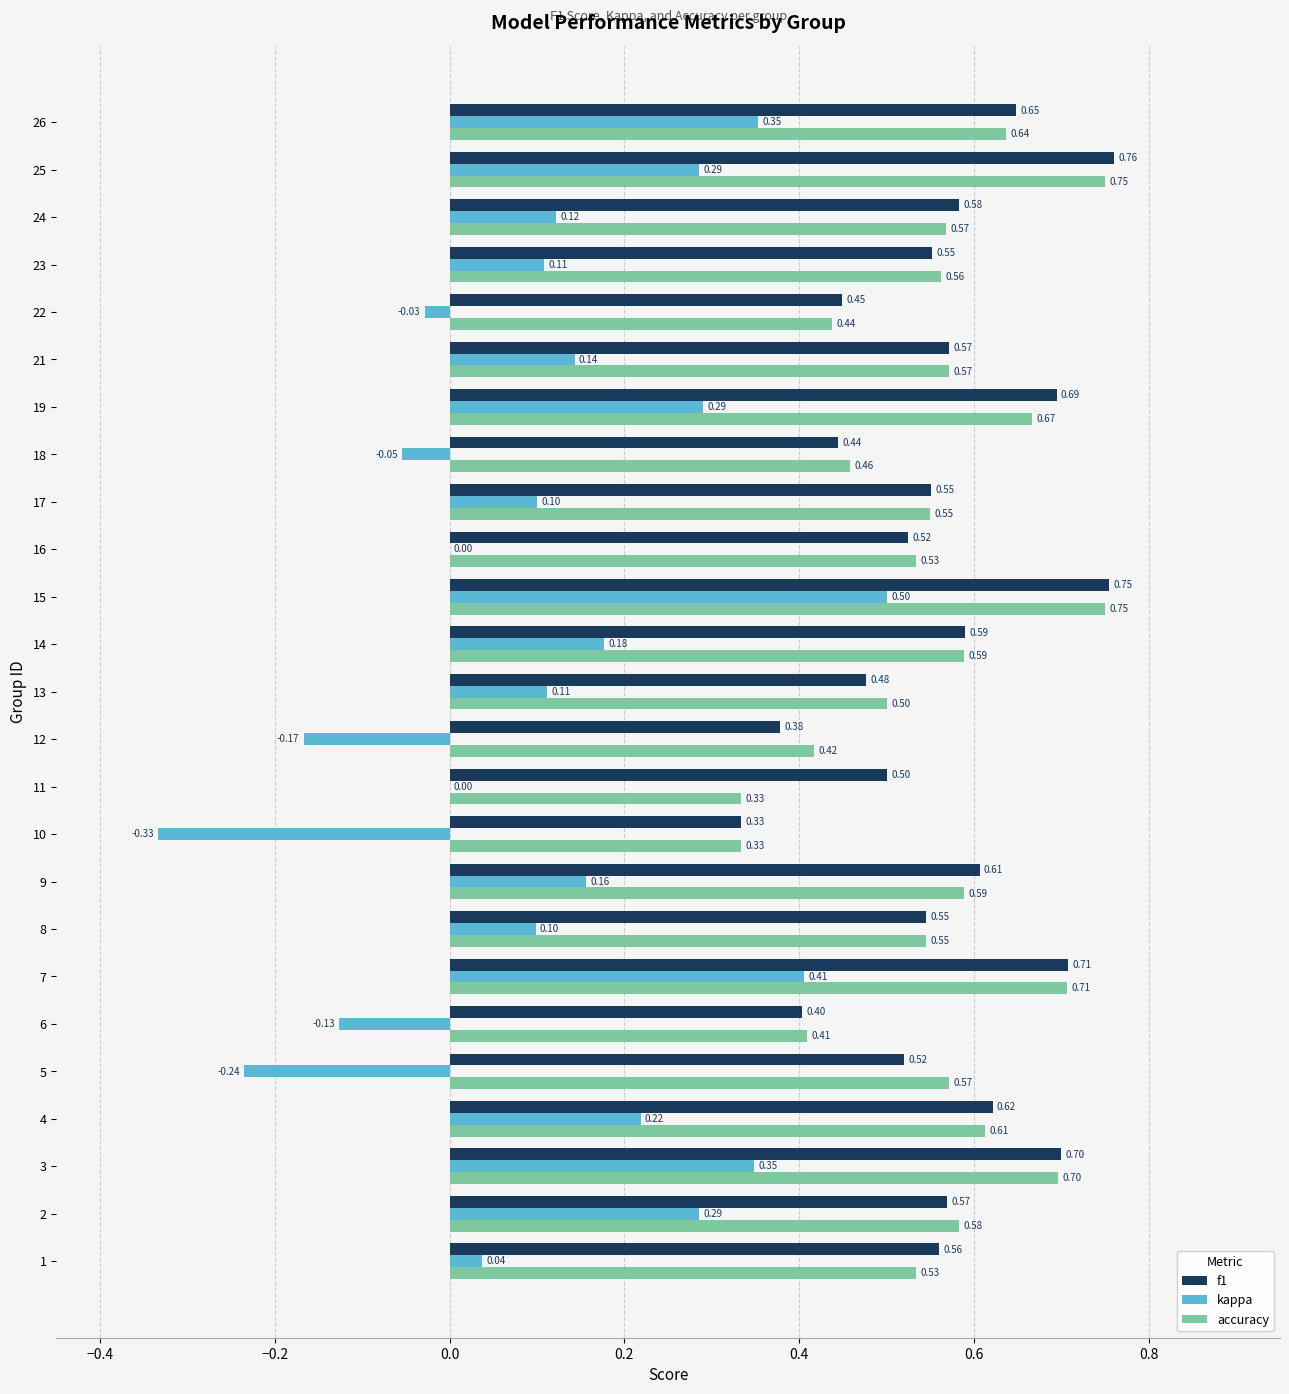

At which category is the sum across all series the highest?

15